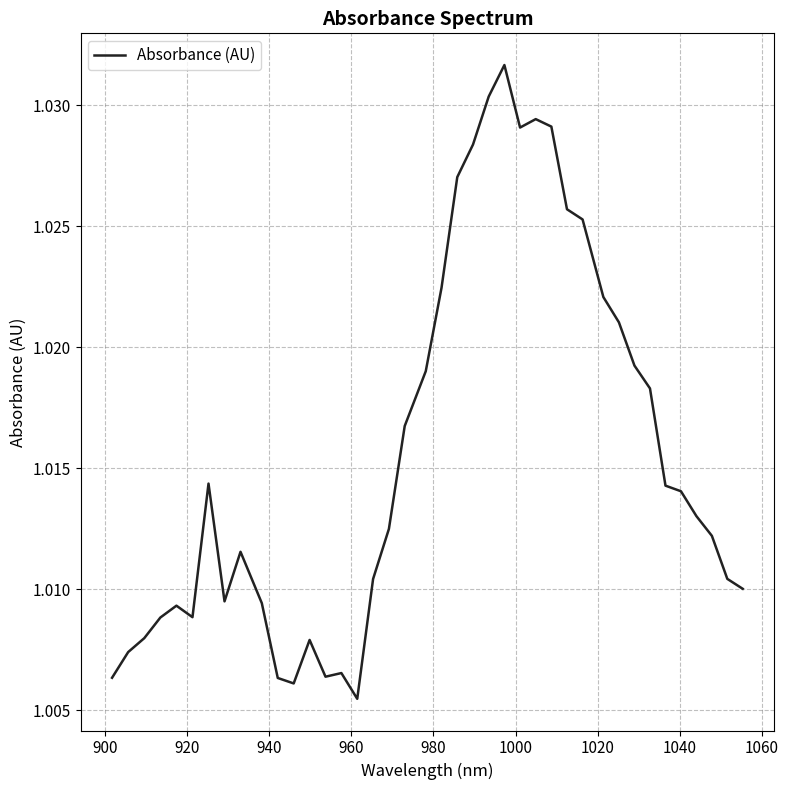

What is the minimum value shown in the chart?

1.0